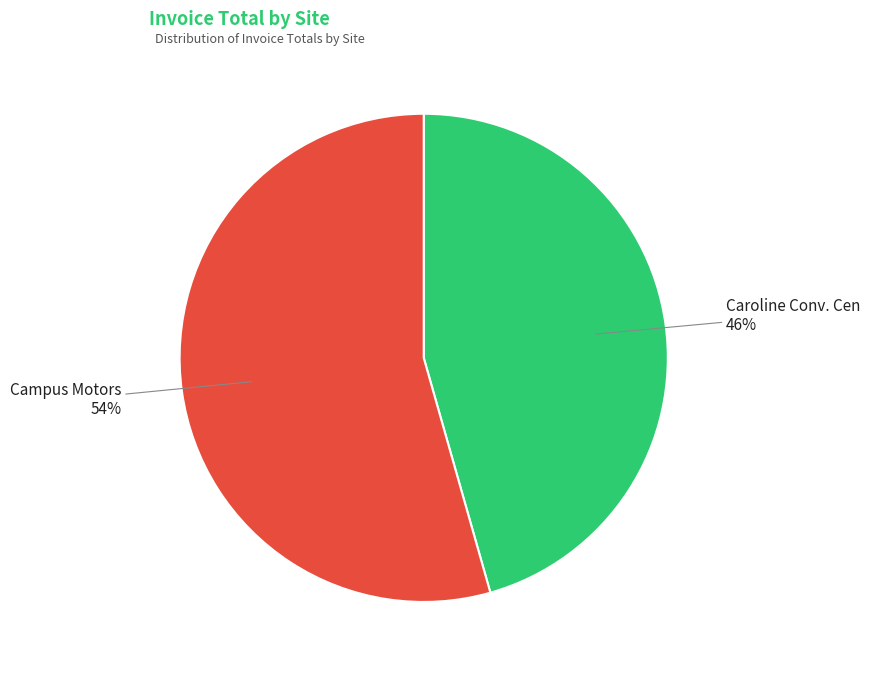

Is it true that Caroline Conv. Cen is 40% of the pie?

False